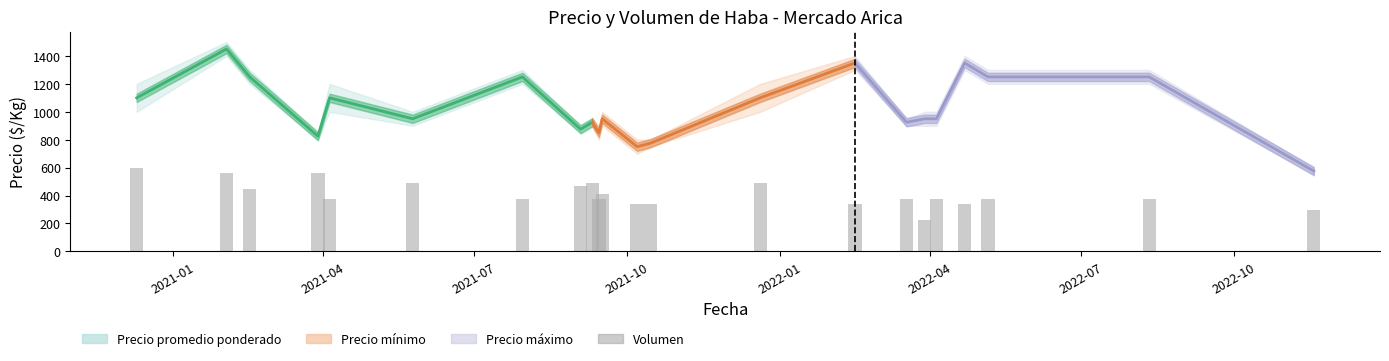

What position from the right is 2021-02-02?

22